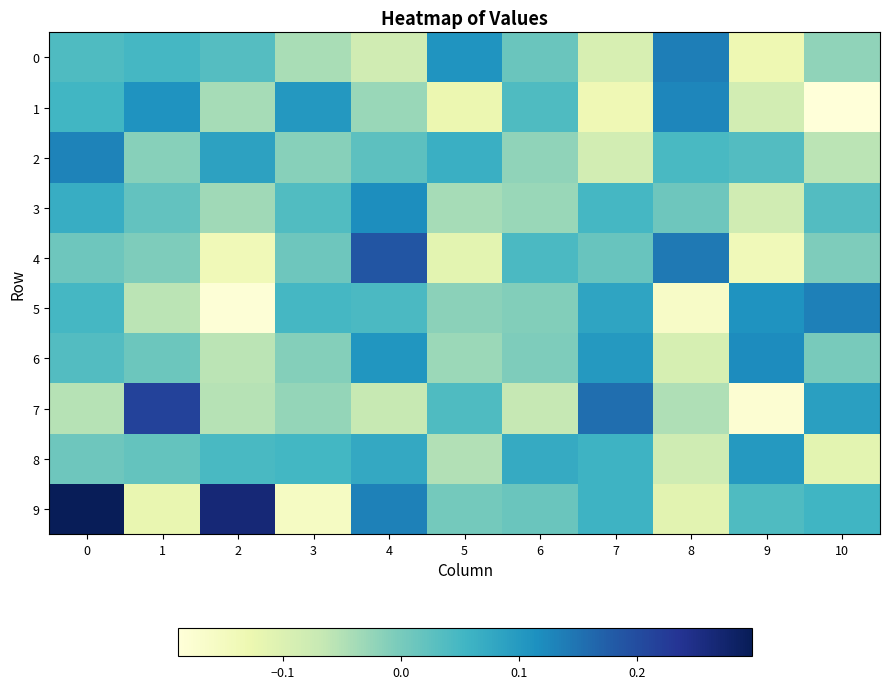

Reading left to right, what are all the values shown in this chart?

0: 0=0.0	1=0.1	2=0.0	3=-0.0	4=-0.1	5=0.1	6=0.0	7=-0.1	8=0.1	9=-0.1	10=-0.0
1: 0=0.1	1=0.1	2=-0.0	3=0.1	4=-0.0	5=-0.1	6=0.0	7=-0.1	8=0.1	9=-0.1	10=-0.2
2: 0=0.1	1=-0.0	2=0.1	3=-0.0	4=0.0	5=0.1	6=-0.0	7=-0.1	8=0.0	9=0.0	10=-0.1
3: 0=0.1	1=0.0	2=-0.0	3=0.0	4=0.1	5=-0.0	6=-0.0	7=0.0	8=0.0	9=-0.1	10=0.0
4: 0=0.0	1=-0.0	2=-0.1	3=0.0	4=0.2	5=-0.1	6=0.0	7=0.0	8=0.1	9=-0.1	10=-0.0
5: 0=0.1	1=-0.1	2=-0.2	3=0.0	4=0.0	5=-0.0	6=-0.0	7=0.1	8=-0.2	9=0.1	10=0.1
6: 0=0.0	1=0.0	2=-0.1	3=-0.0	4=0.1	5=-0.0	6=-0.0	7=0.1	8=-0.1	9=0.1	10=-0.0
7: 0=-0.1	1=0.2	2=-0.1	3=-0.0	4=-0.1	5=0.0	6=-0.1	7=0.2	8=-0.0	9=-0.2	10=0.1
8: 0=0.0	1=0.0	2=0.0	3=0.1	4=0.1	5=-0.0	6=0.1	7=0.1	8=-0.1	9=0.1	10=-0.1
9: 0=0.3	1=-0.1	2=0.3	3=-0.2	4=0.1	5=0.0	6=0.0	7=0.1	8=-0.1	9=0.0	10=0.1